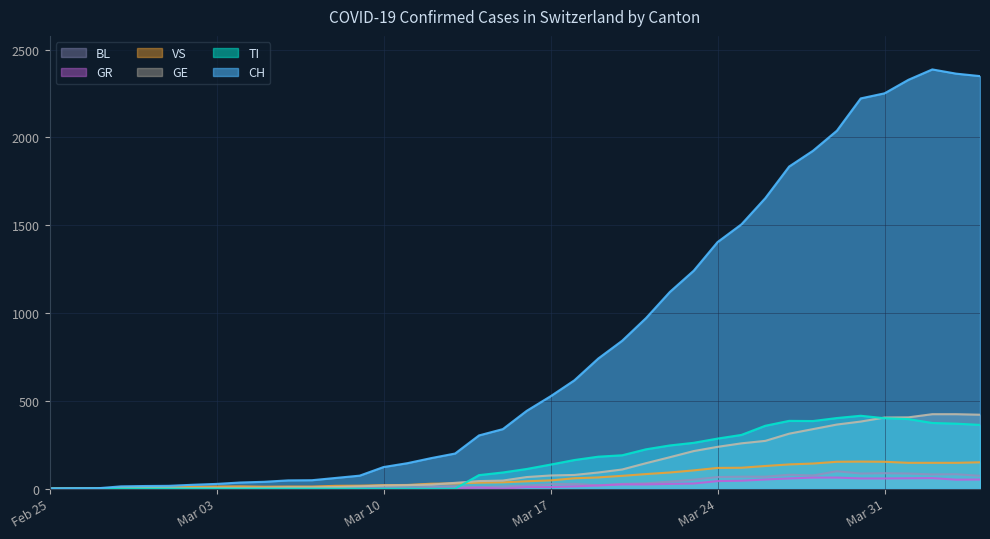

At how many categories does at least one series exceed 1362?

12